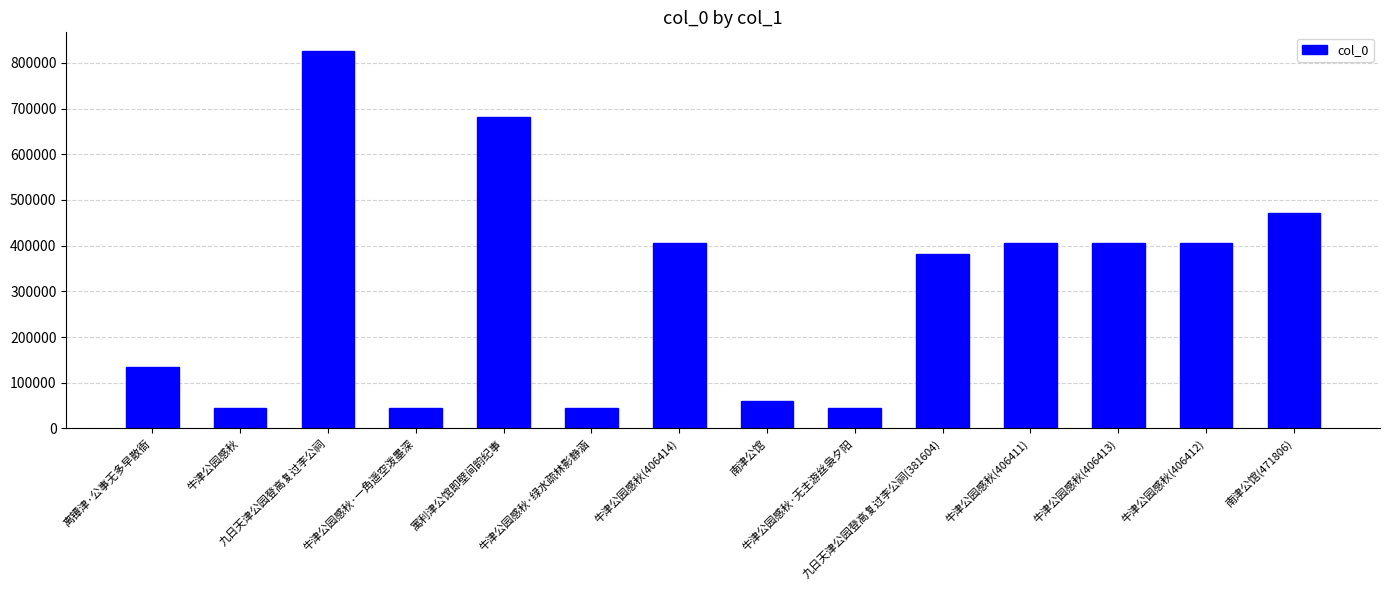

What is the average value?

311064